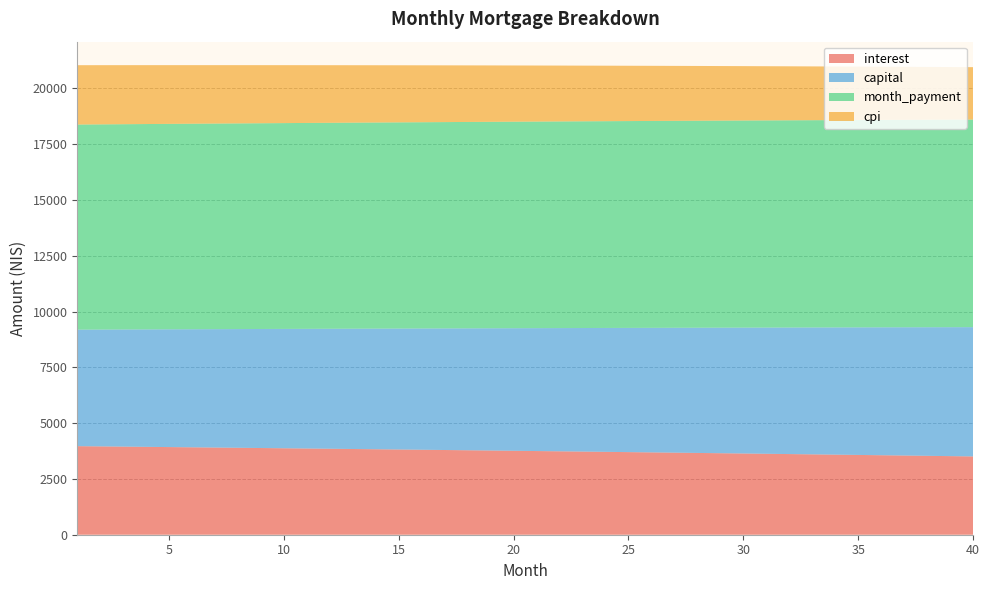

Reading right to left, transcribe all the data shown in this chart.

interest: 40=3508.9	39=3522.4	38=3535.8	37=3549.2	36=3562.4	35=3575.6	34=3588.7	33=3601.6	32=3614.5	31=3627.3	30=3640.0	29=3652.5	28=3665.0	27=3677.5	26=3689.8	25=3702.0	24=3714.1	23=3726.2	22=3738.1	21=3750.0	20=3761.7	19=3773.4	18=3785.0	17=3796.5	16=3807.9	15=3819.3	14=3830.5	13=3841.7	12=3852.7	11=3863.7	10=3874.6	9=3885.4	8=3896.1	7=3906.8	6=3917.3	5=3927.8	4=3938.2	3=3948.5	2=3958.7	1=3968.9
capital: 40=5793.8	39=5778.4	38=5763.0	37=5747.7	36=5732.4	35=5717.1	34=5701.9	33=5686.8	32=5671.6	31=5656.6	30=5641.5	29=5626.5	28=5611.6	27=5596.6	26=5581.7	25=5566.9	24=5552.1	23=5537.3	22=5522.6	21=5507.9	20=5493.3	19=5478.7	18=5464.1	17=5449.5	16=5435.1	15=5420.6	14=5406.2	13=5391.8	12=5377.5	11=5363.2	10=5348.9	9=5334.7	8=5320.5	7=5306.3	6=5292.2	5=5278.1	4=5264.1	3=5250.1	2=5236.1	1=5222.2
month_payment: 40=9302.6	39=9300.8	38=9298.8	37=9296.9	36=9294.8	35=9292.7	34=9290.6	33=9288.4	32=9286.1	31=9283.8	30=9281.5	29=9279.1	28=9276.6	27=9274.1	26=9271.5	25=9268.9	24=9266.2	23=9263.5	22=9260.7	21=9257.9	20=9255.0	19=9252.1	18=9249.1	17=9246.1	16=9243.0	15=9239.9	14=9236.7	13=9233.5	12=9230.2	11=9226.9	10=9223.5	9=9220.1	8=9216.6	7=9213.1	6=9209.6	5=9206.0	4=9202.3	3=9198.6	2=9194.9	1=9191.1
cpi: 40=2348.4	39=2357.6	38=2366.7	37=2375.7	36=2384.7	35=2393.6	34=2402.4	33=2411.2	32=2419.9	31=2428.6	30=2437.1	29=2445.7	28=2454.1	27=2462.5	26=2470.9	25=2479.1	24=2487.3	23=2495.5	22=2503.6	21=2511.6	20=2519.6	19=2527.5	18=2535.3	17=2543.1	16=2550.9	15=2558.5	14=2566.1	13=2573.7	12=2581.2	11=2588.6	10=2596.0	9=2603.3	8=2610.6	7=2617.8	6=2624.9	5=2632.0	4=2639.1	3=2646.1	2=2653.0	1=2659.9